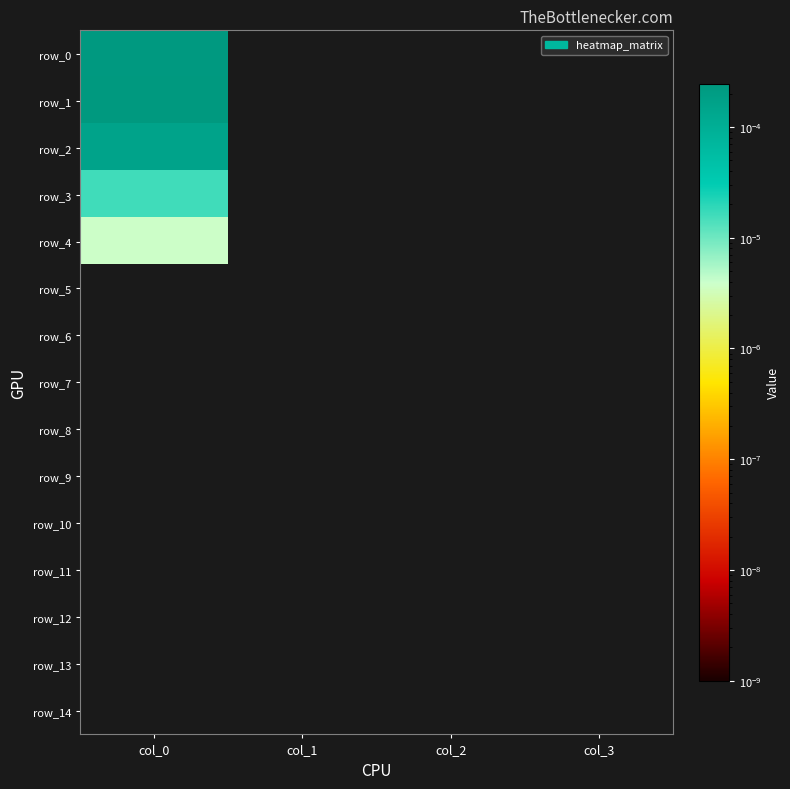

At which label is row_10 closest to 0?

col_0